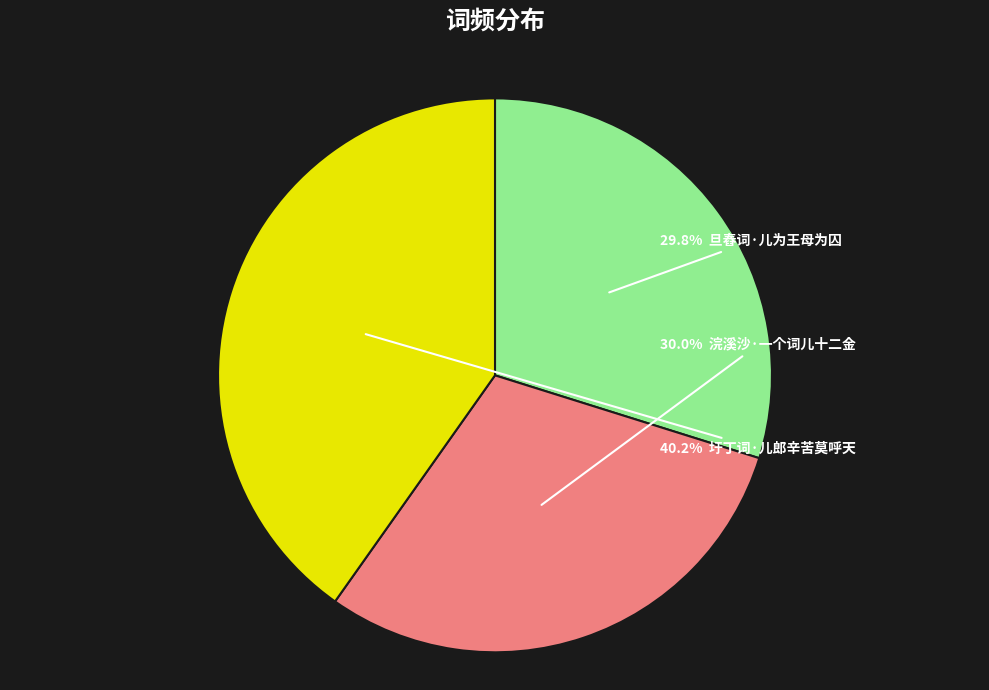

Is there any slice that represents more than half of the pie?

No